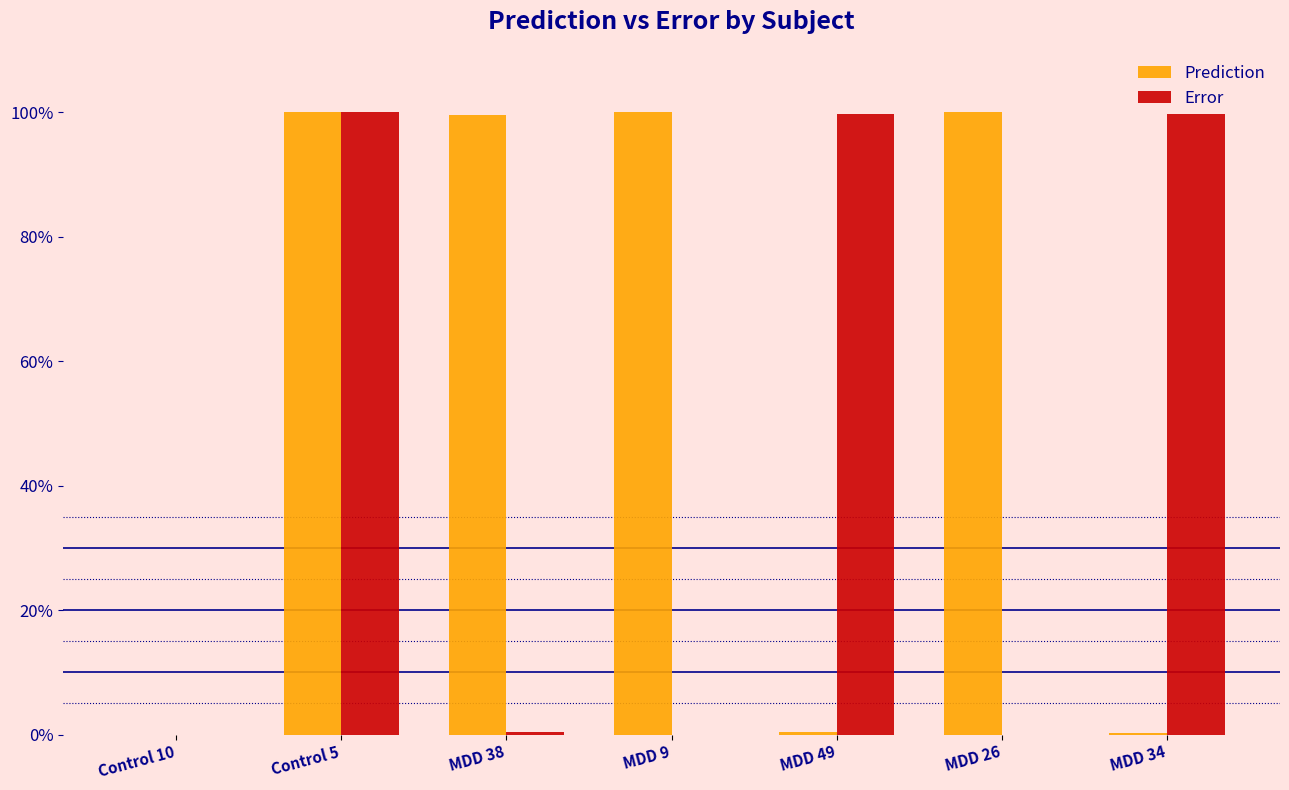

Between Control 10 and MDD 9, which series saw the biggest shift?

Prediction